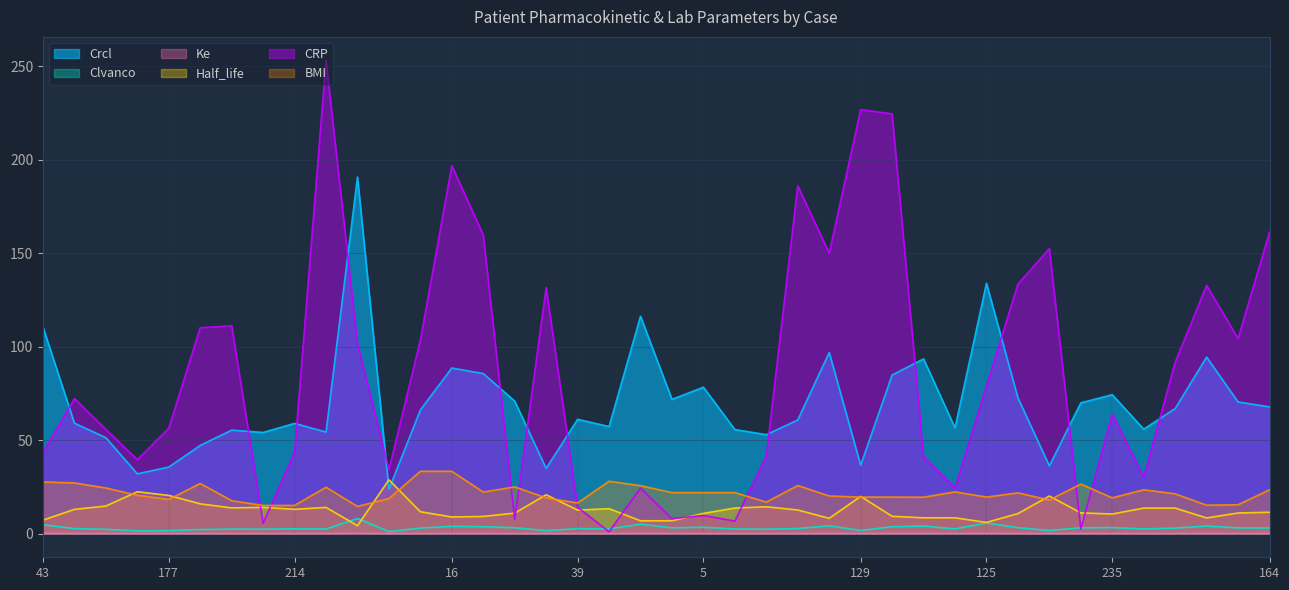

How many data points in Crcl are less than 66?

20